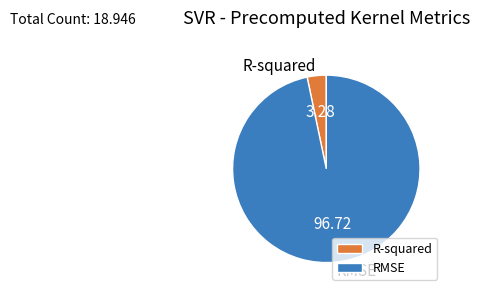

Which slice represents more than half of the pie?

RMSE